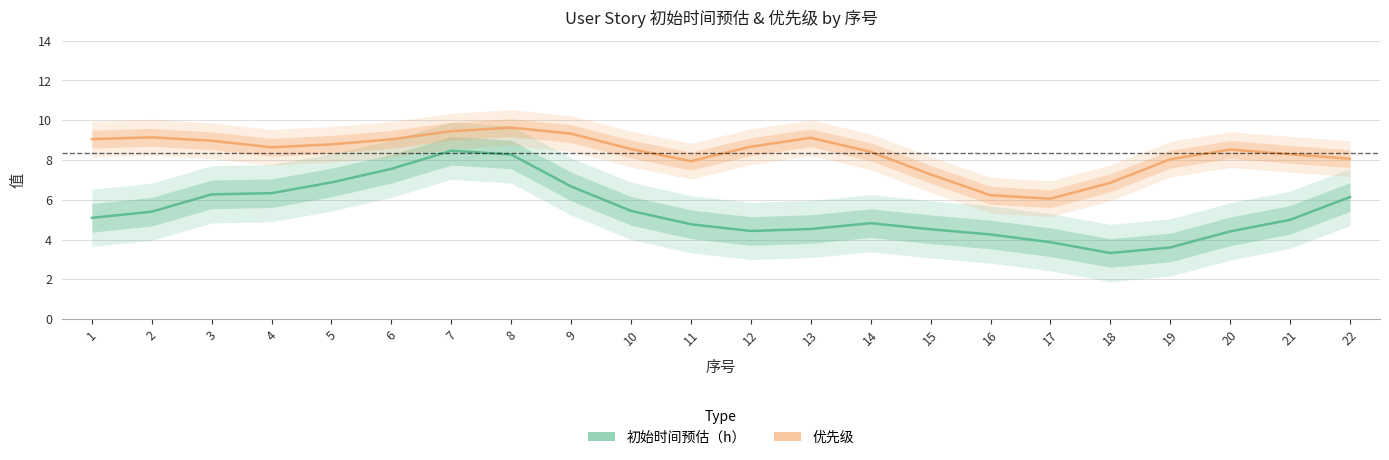

How many lines are shown in the chart?

2